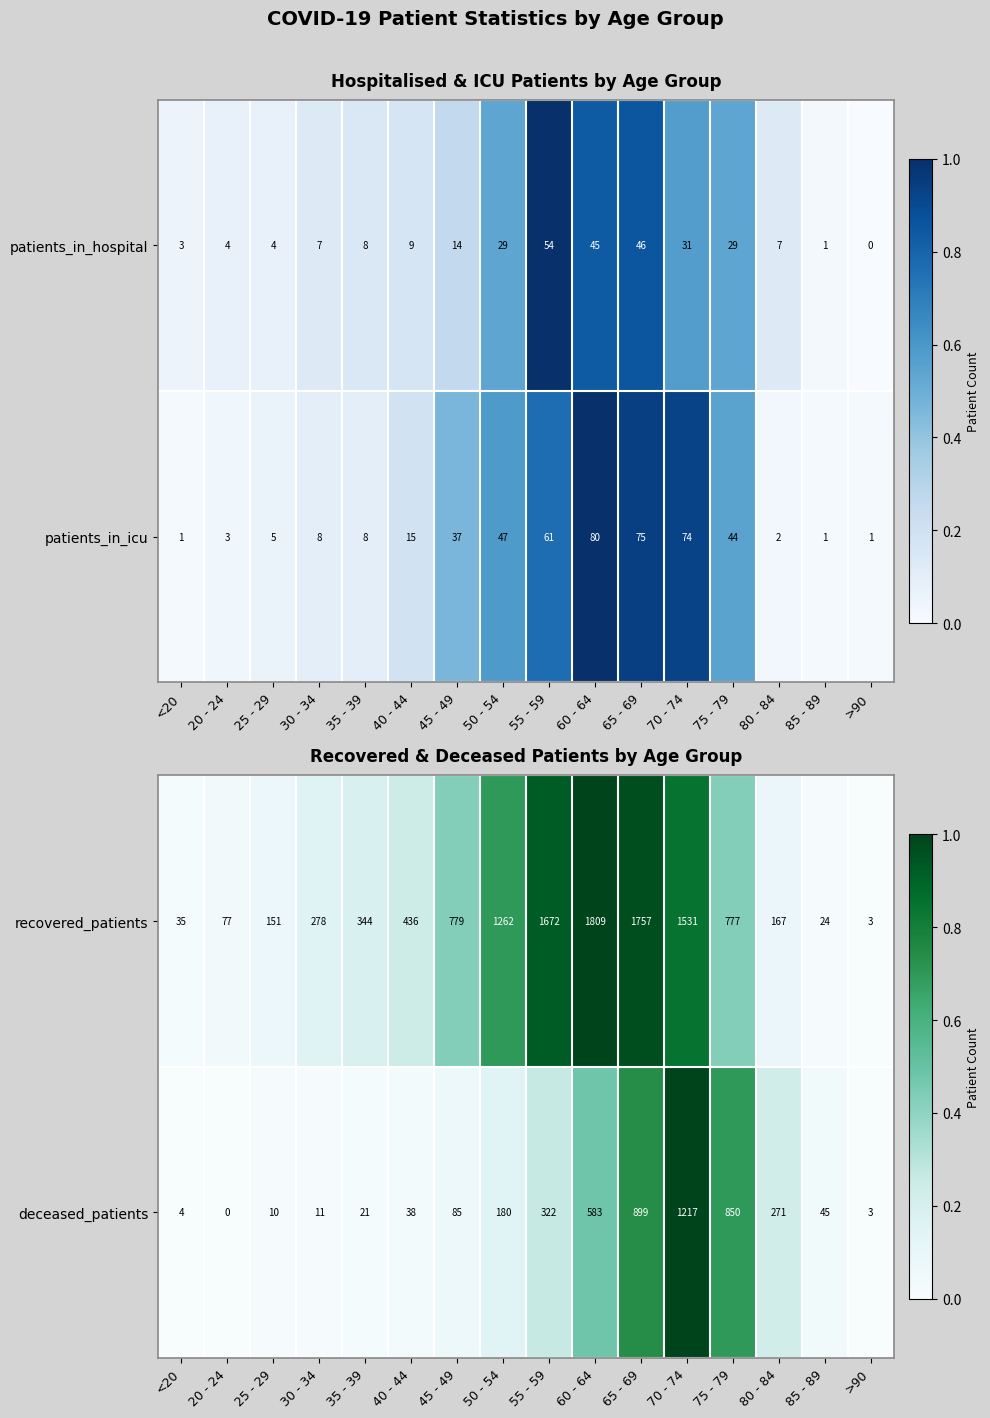

At how many categories does at least one series exceed 0?

16